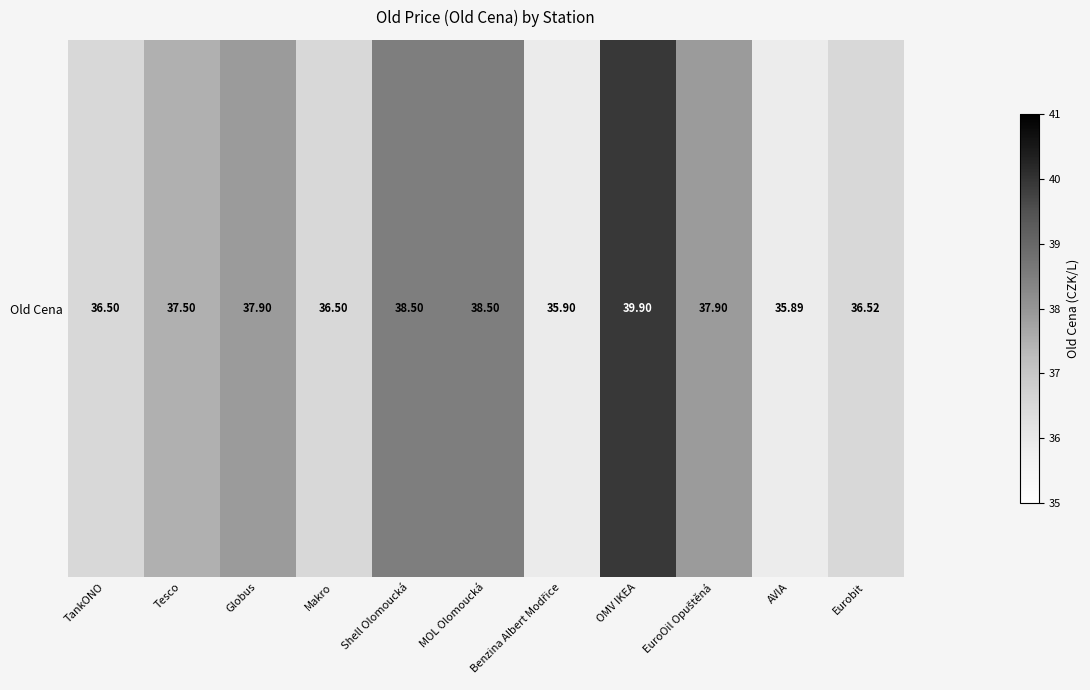

What is the minimum value shown in the chart?

35.9